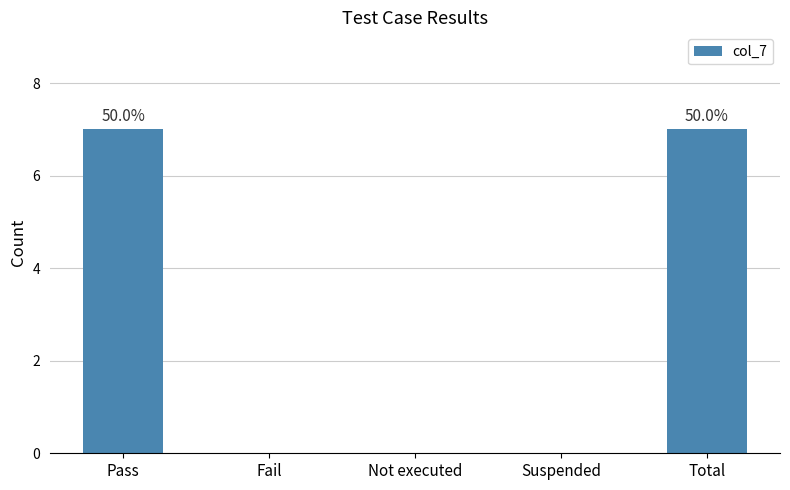

Between Suspended and Pass, which is larger?

Pass